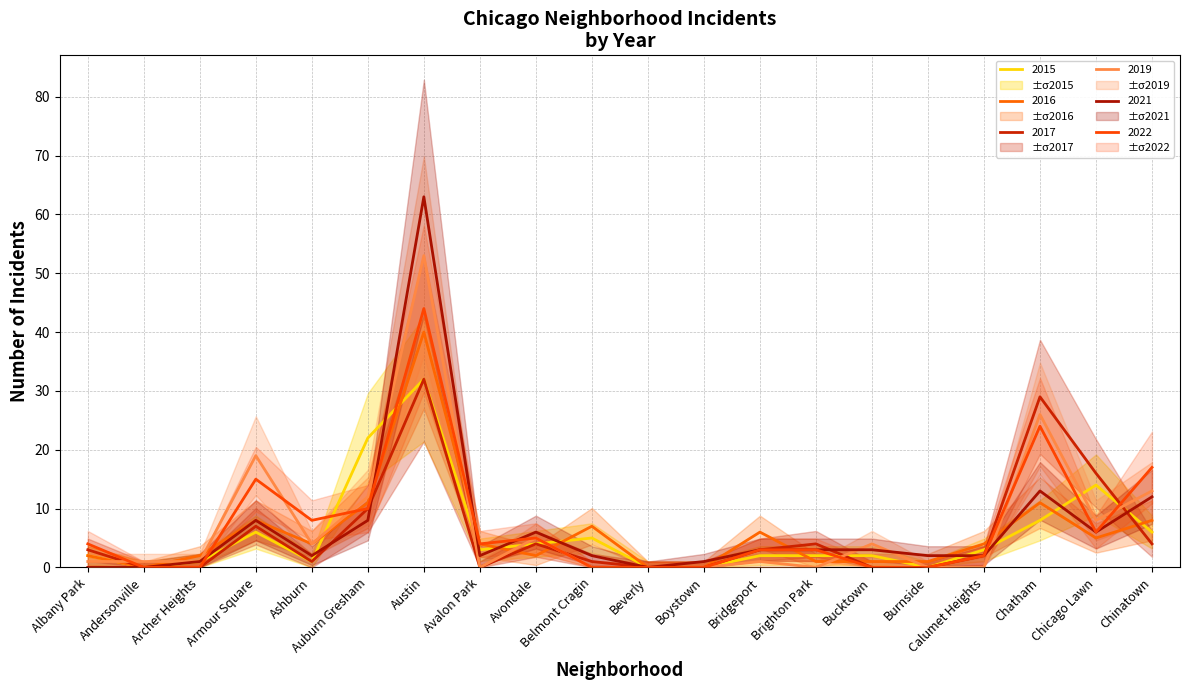

How many values in the 2022 series are below 4?

10